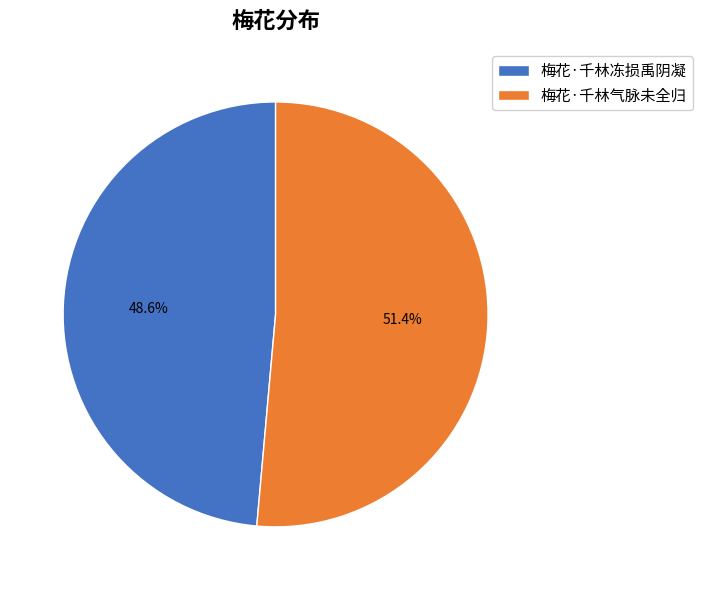

Which slice is the largest?

梅花·千林气脉未全归